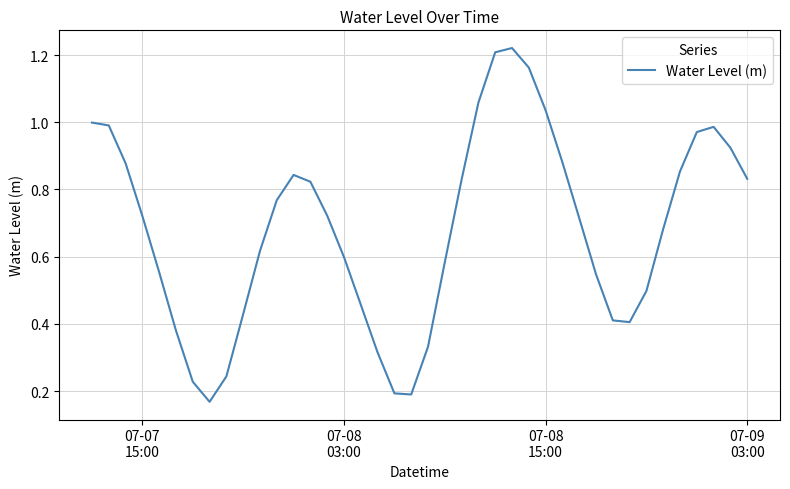

How many lines are shown in the chart?

1